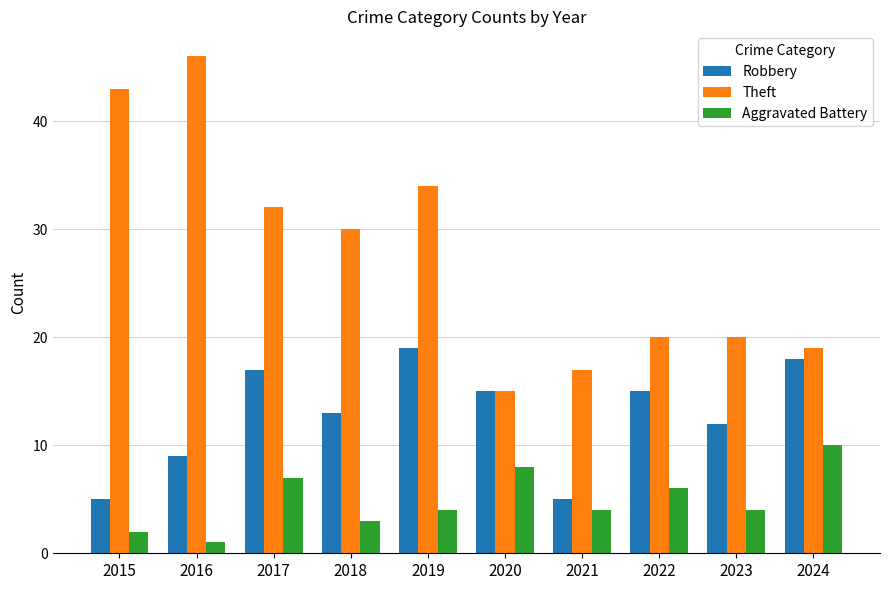

Read the Theft value at 2018.

30